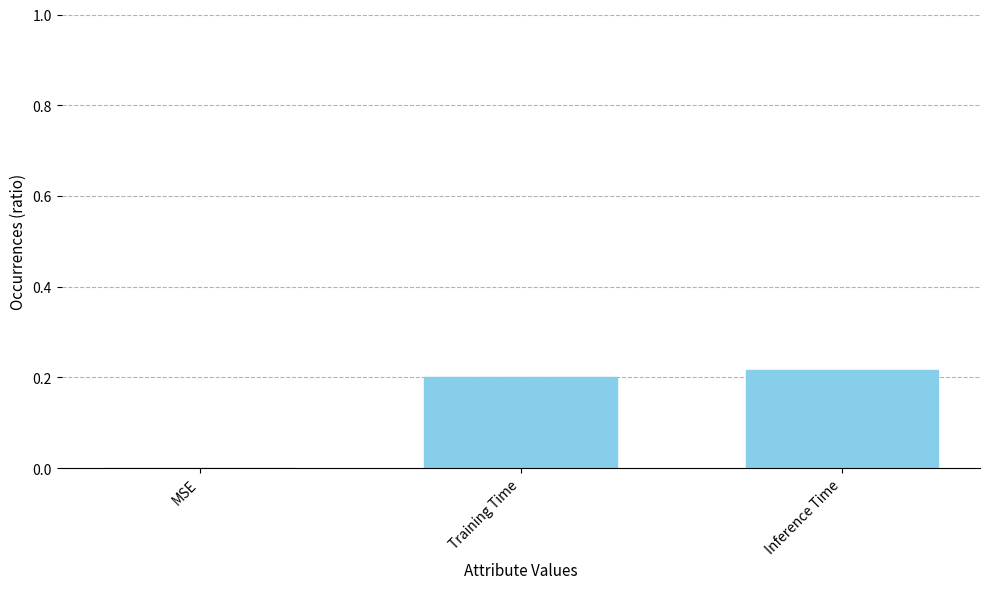

Is it true that the value at Training Time is 0.3?

False